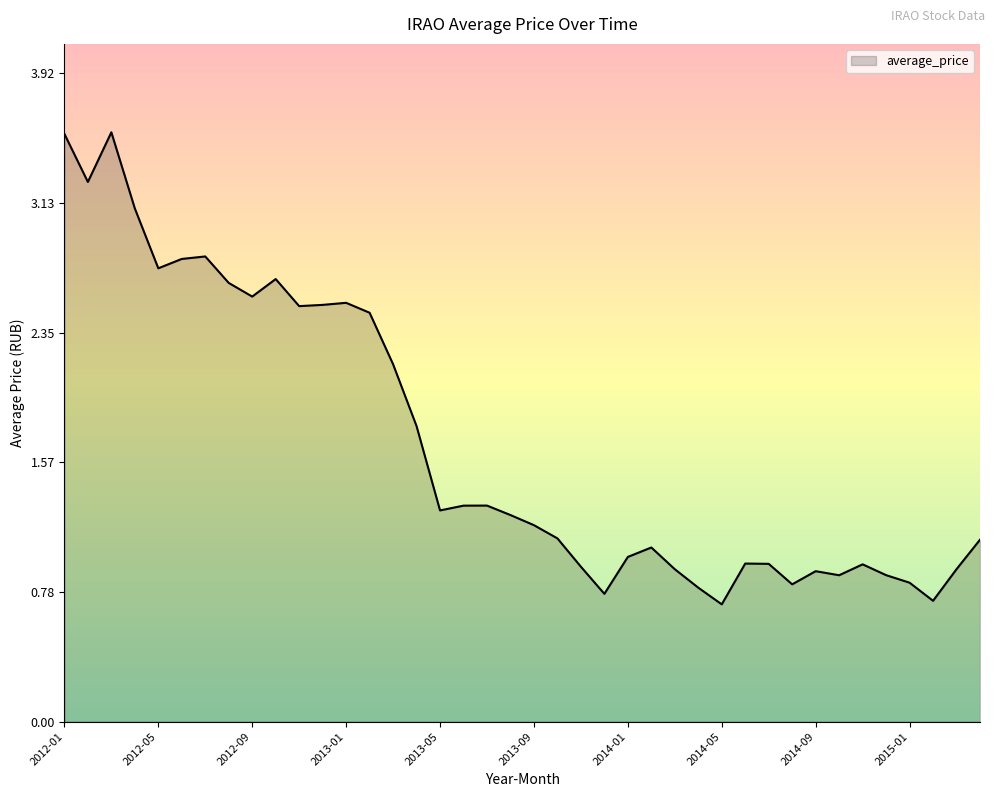

What is the minimum value shown in the chart?

0.7